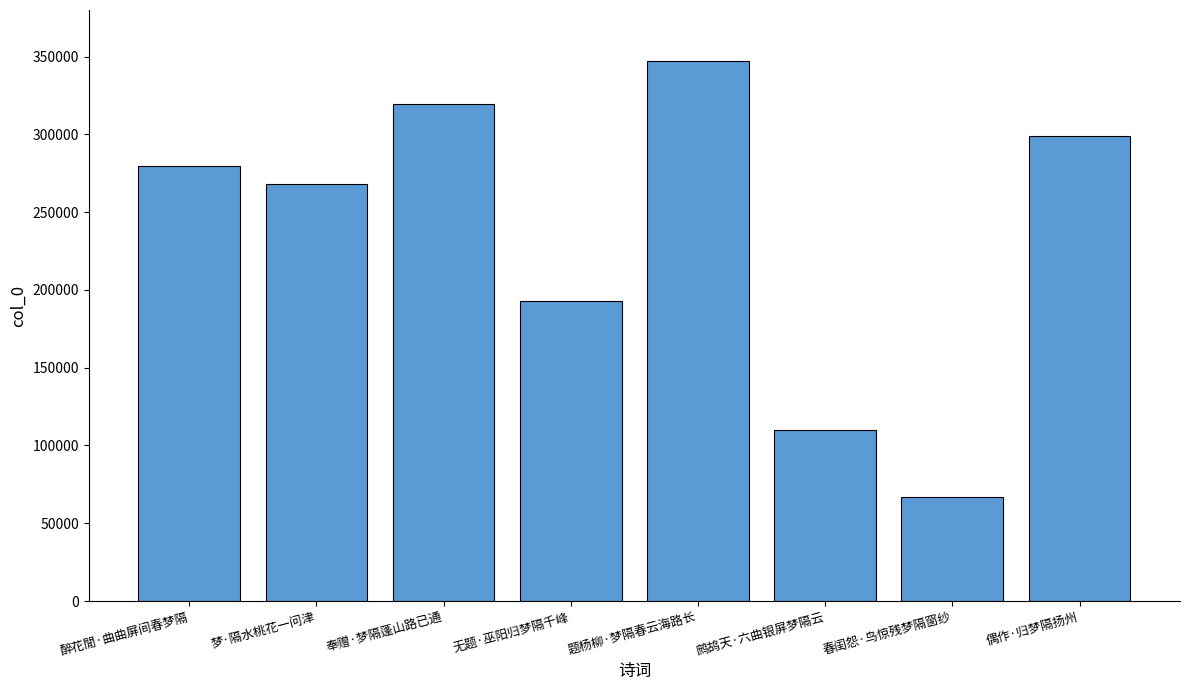

List the labels in order of value, smallest first.

春闺怨·鸟惊残梦隔窗纱, 鹧鸪天·六曲银屏梦隔云, 无题·巫阳归梦隔千峰, 梦·隔水桃花一问津, 醉花閒·曲曲屏间春梦隔, 偶作·归梦隔扬州, 奉赠·梦隔蓬山路已通, 题杨柳·梦隔春云海路长